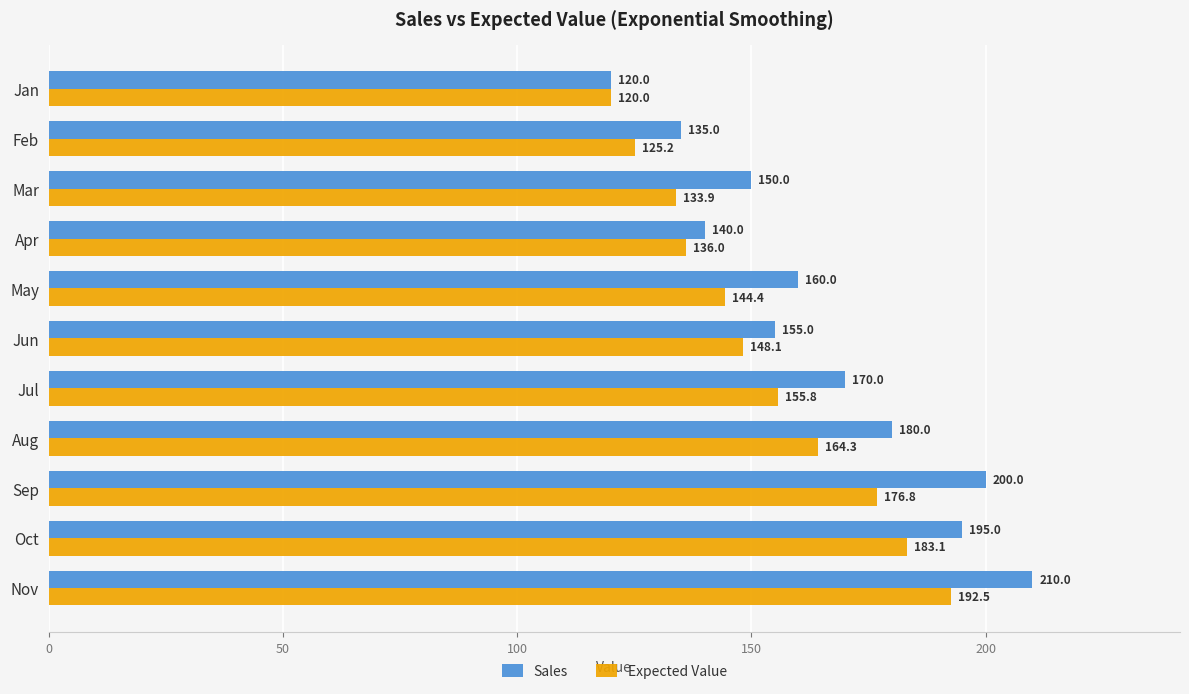

Which series changed the most between Jan and Jun?

Sales